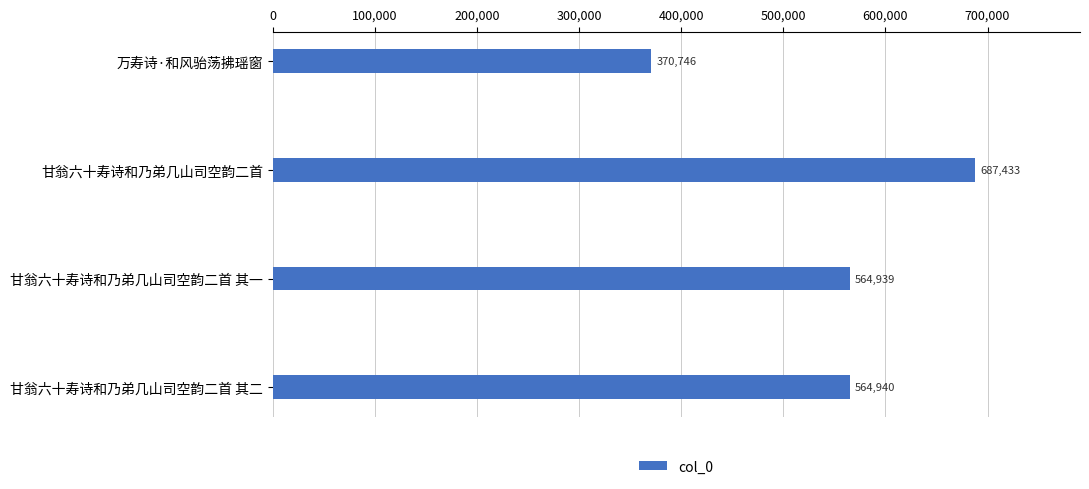

The chart shows a value of 564940 at 甘翁六十寿诗和乃弟几山司空韵二首 其二. True or false?

True